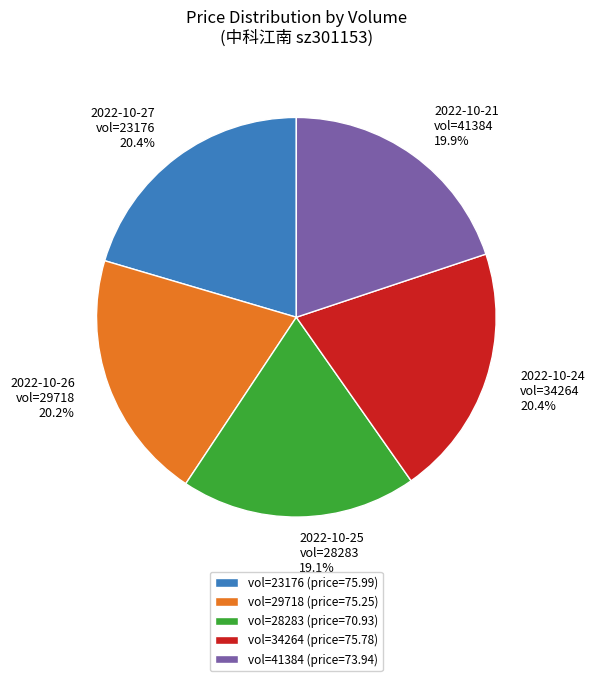

Is the sum of vol=29718 (price=75.25) and vol=28283 (price=70.93) greater than half?

No